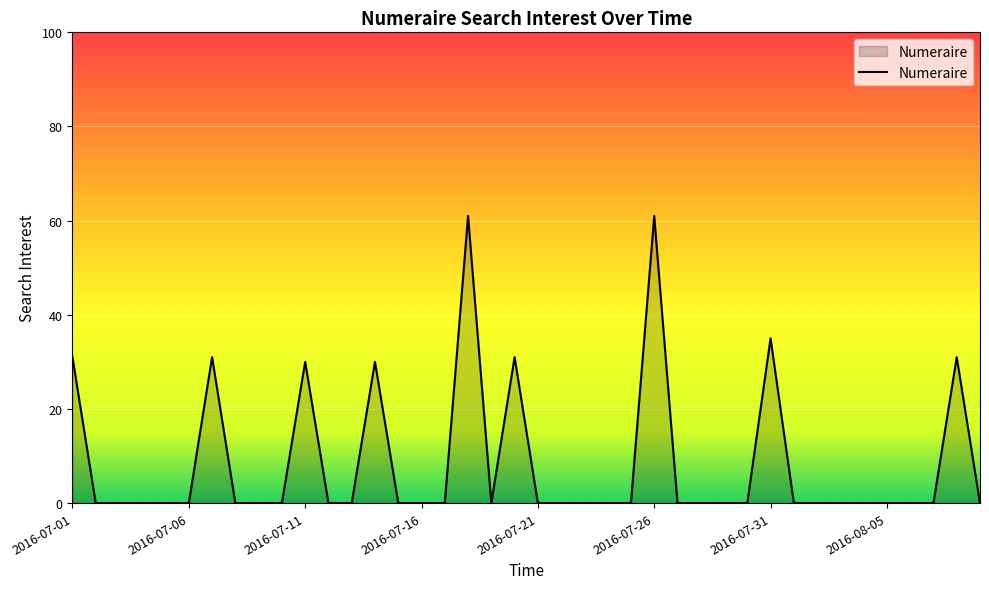

What is the difference between the maximum and minimum values?

61